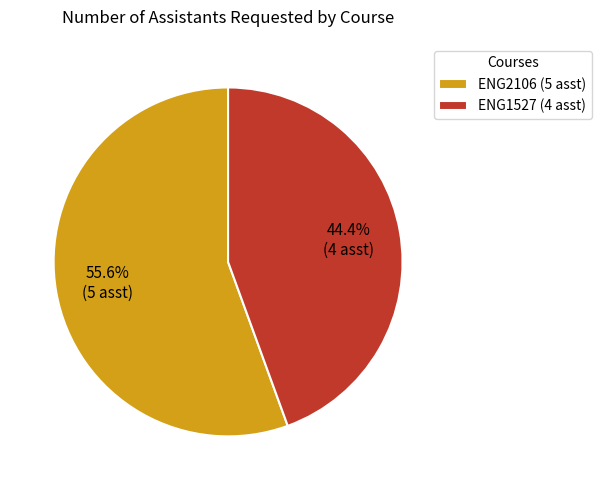

Does ENG1527 account for over 50% of the chart?

No